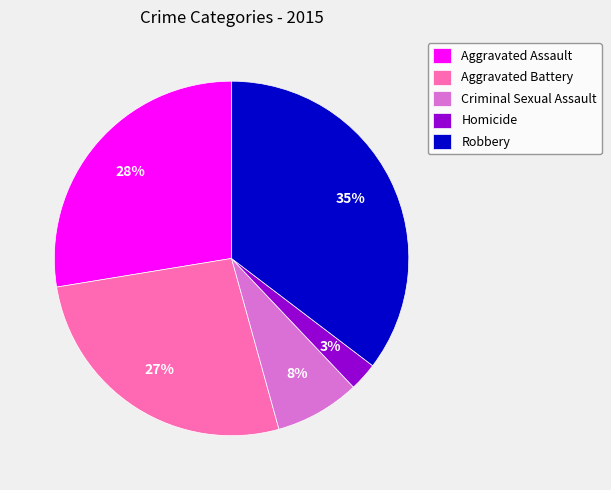

True or false: Aggravated Assault accounts for 28% of the total.

True